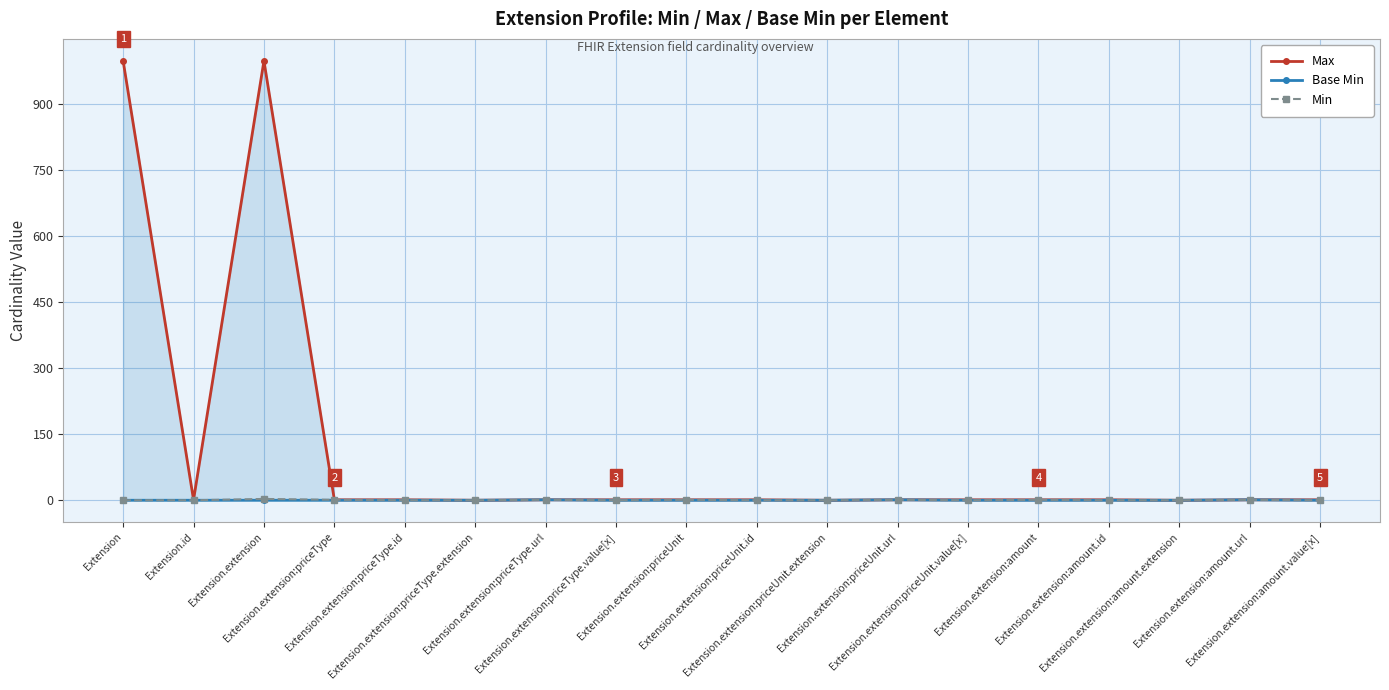

Rank the categories by Max value from lowest to highest.

Extension.extension:priceType.extension, Extension.extension:priceUnit.extension, Extension.extension:amount.extension, Extension.id, Extension.extension:priceType, Extension.extension:priceType.id, Extension.extension:priceType.url, Extension.extension:priceType.value[x], Extension.extension:priceUnit, Extension.extension:priceUnit.id, Extension.extension:priceUnit.url, Extension.extension:priceUnit.value[x], Extension.extension:amount, Extension.extension:amount.id, Extension.extension:amount.url, Extension.extension:amount.value[x], Extension, Extension.extension